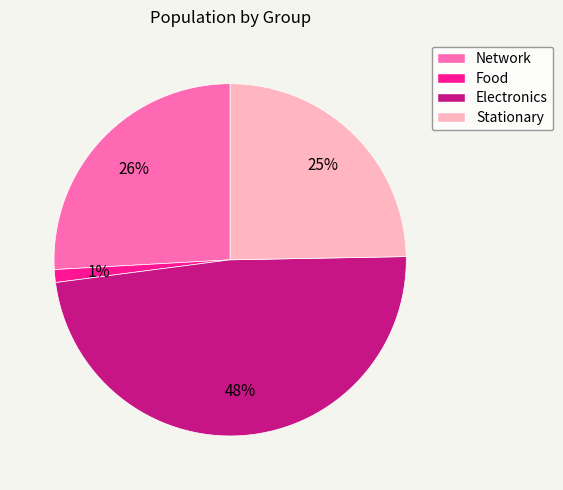

How many segments does this pie chart have?

4